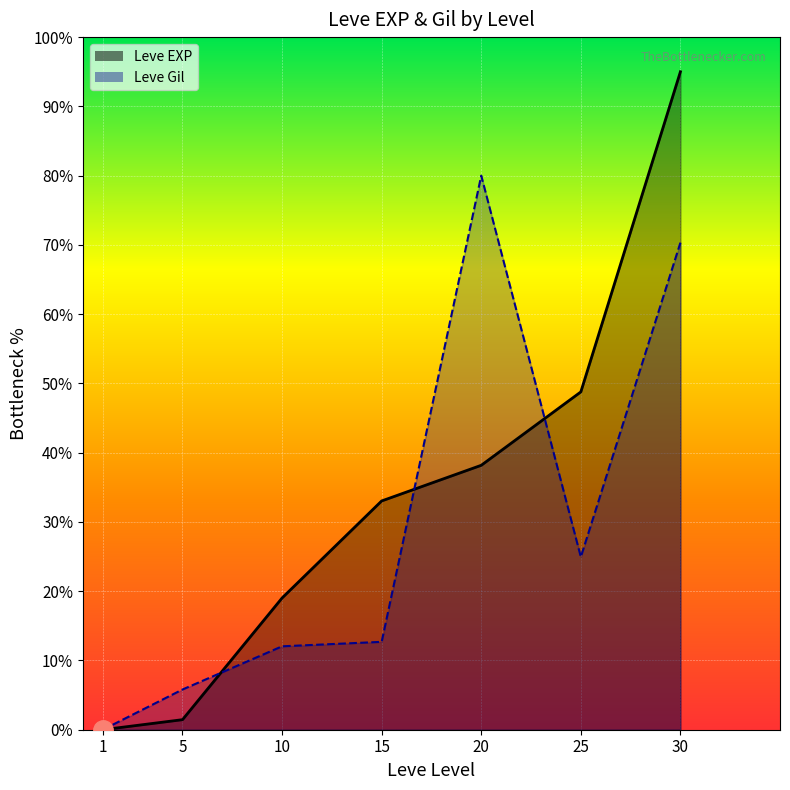

What is the value of the Leve EXP point at the 5th from the left?

38.2